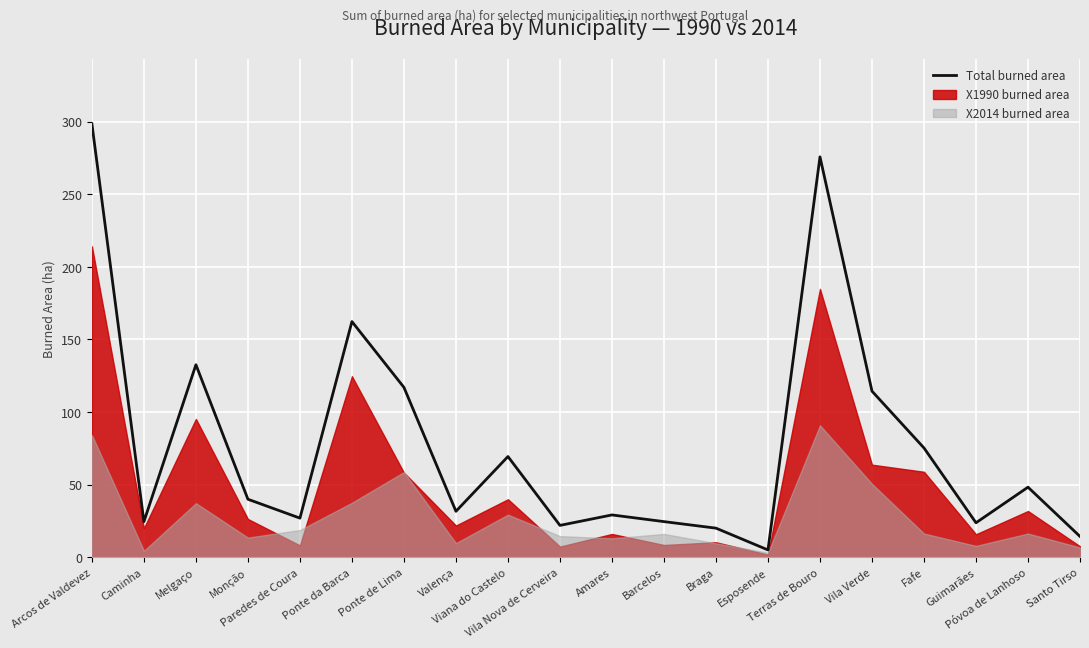

What value does the data have at Ponte da Barca?

162.3